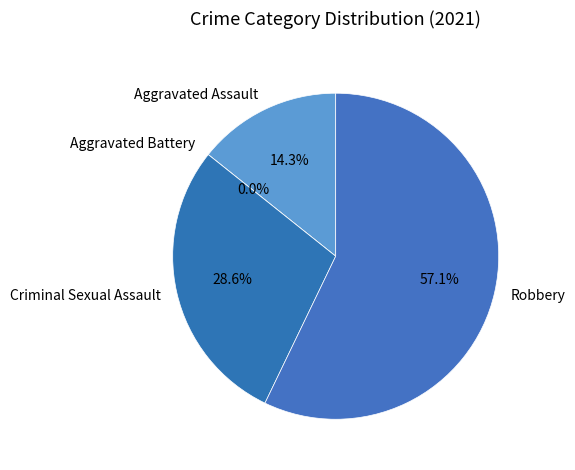

Which has a higher value, Robbery or Aggravated Battery?

Robbery